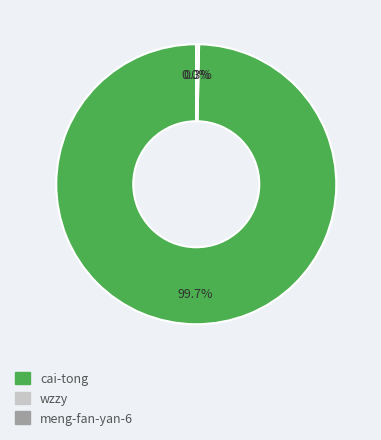

Which has a higher value, wzzy or cai-tong?

cai-tong